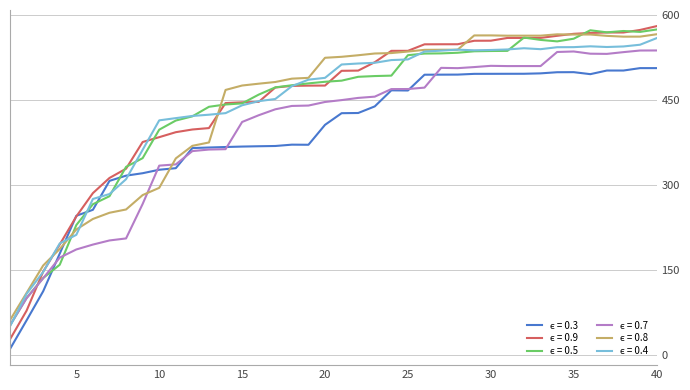

Reading left to right, transcribe all the data shown in this chart.

ϵ = 0.3: 11.0	61.5	112.8	179.1	245.8	256.4	307.4	316.6	320.9	327.0	329.8	365.2	366.2	367.1	367.9	368.4	368.9	371.2	371.1	406.2	426.7	427.1	438.7	467.0	466.8	494.6	494.7	494.8	496.1	496.1	496.2	496.2	496.9	498.9	499.1	495.6	501.9	501.9	506.2	506.2
ϵ = 0.9: 28.1	78.6	147.4	195.3	244.7	285.8	312.5	328.9	375.9	384.5	393.2	398.0	400.5	444.6	445.9	446.6	472.0	474.8	475.3	475.4	501.4	501.8	516.6	536.6	536.7	548.2	548.3	548.3	554.4	554.5	559.4	559.4	559.5	563.2	566.7	568.2	569.0	569.0	573.5	580.2
ϵ = 0.5: 52.8	101.0	136.1	159.5	229.5	266.2	280.4	332.1	347.5	397.7	413.8	421.2	438.0	442.1	444.0	459.5	472.2	476.0	479.3	482.1	484.1	490.9	492.2	492.9	529.0	531.9	532.1	533.3	535.9	536.4	536.6	560.0	555.9	553.3	558.0	572.9	569.2	571.6	570.0	574.3
ϵ = 0.7: 52.8	100.5	135.6	172.1	186.5	195.1	202.4	205.9	266.7	334.3	336.5	359.9	362.6	363.3	411.3	423.1	433.6	439.5	440.2	446.5	449.8	453.7	455.9	469.2	469.3	471.8	506.7	506.1	508.0	510.2	509.8	509.8	509.8	534.6	535.5	531.6	531.3	534.4	537.2	537.3
ϵ = 0.8: 61.9	109.9	158.2	187.4	221.7	240.2	251.2	257.0	282.4	295.1	347.0	369.2	375.1	467.7	475.5	478.7	481.7	487.6	489.0	524.4	526.1	528.9	532.0	532.7	535.4	538.4	538.6	538.7	563.8	563.9	563.4	563.4	563.4	565.8	565.4	565.4	563.0	561.7	561.7	565.9
ϵ = 0.4: 51.0	108.2	146.8	197.1	212.3	275.5	284.2	310.4	362.1	414.1	418.0	421.9	424.1	426.8	440.7	447.9	451.8	474.4	485.8	489.1	512.6	514.3	515.6	520.4	521.5	535.4	537.0	538.7	537.6	538.2	539.1	541.2	539.6	543.1	543.2	544.6	543.4	544.4	547.4	559.0